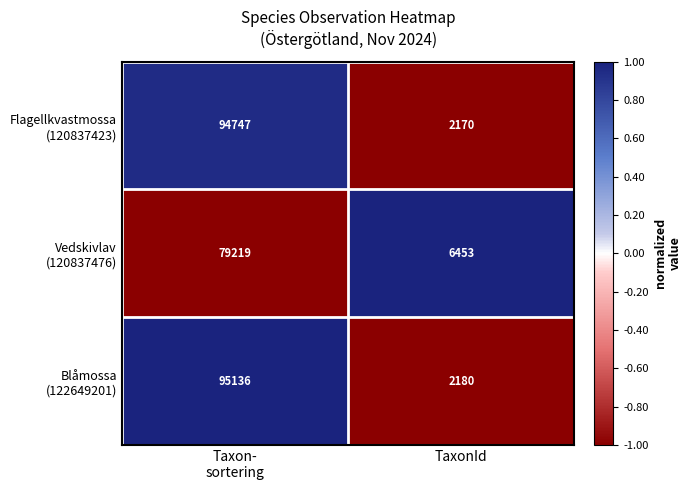

What is the minimum value shown in the chart?

2170